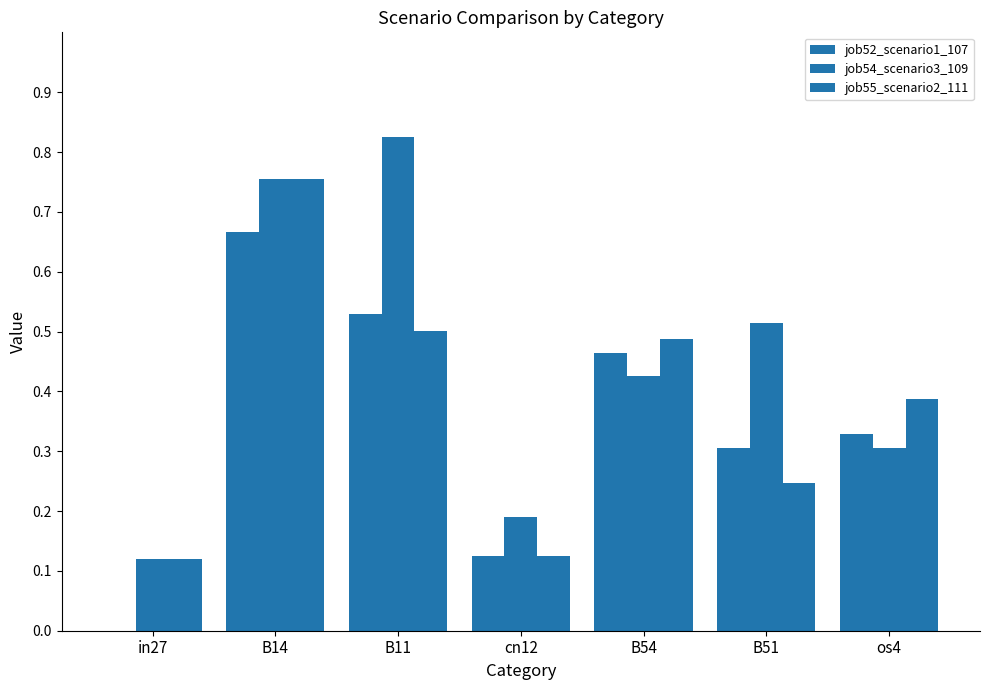

Is it true that job54_scenario3_109 equals 0.0 at cn12?

False